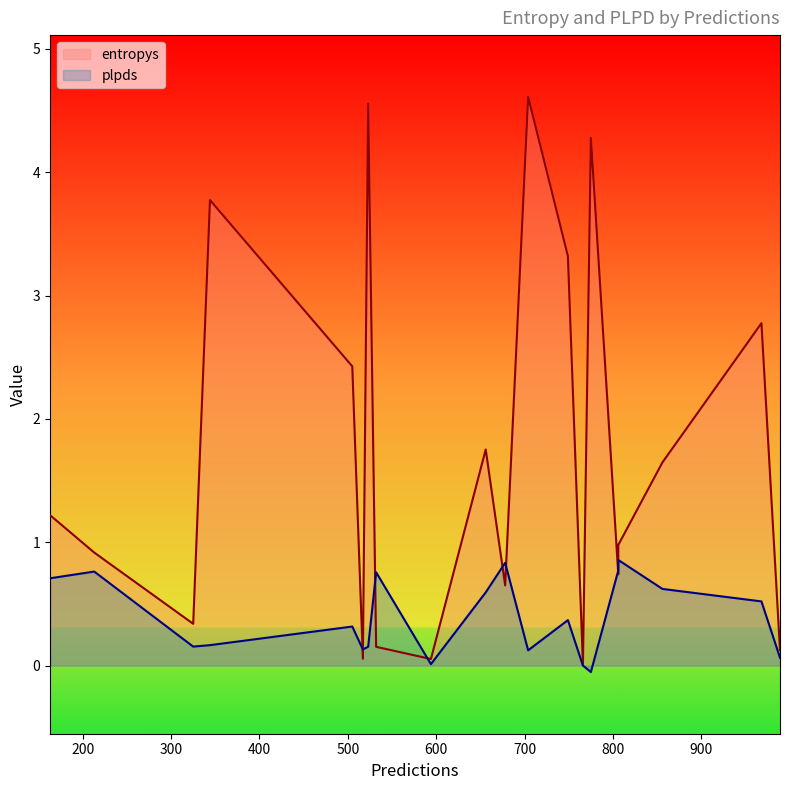

True or false: plpds and entropys cross at least once.

True